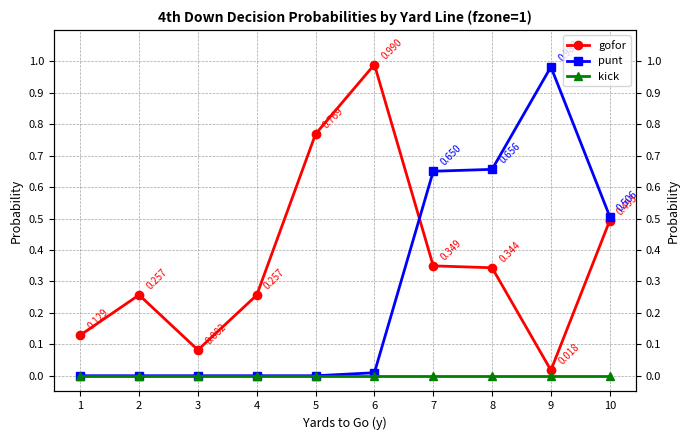

At which label is gofor closest to 0?

9